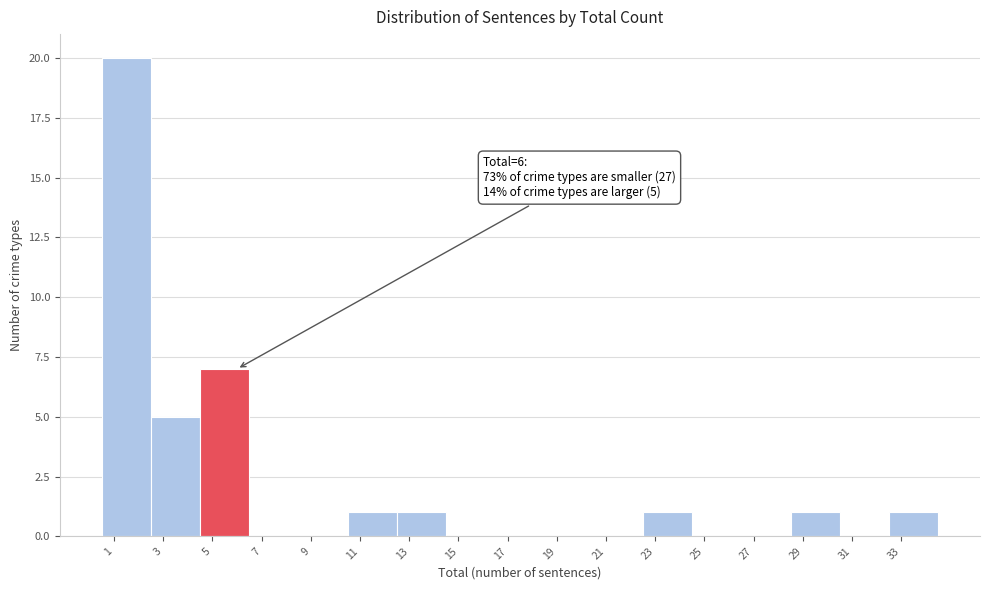

Which range on the x-axis has the tallest bar?

0.5 to 2.5